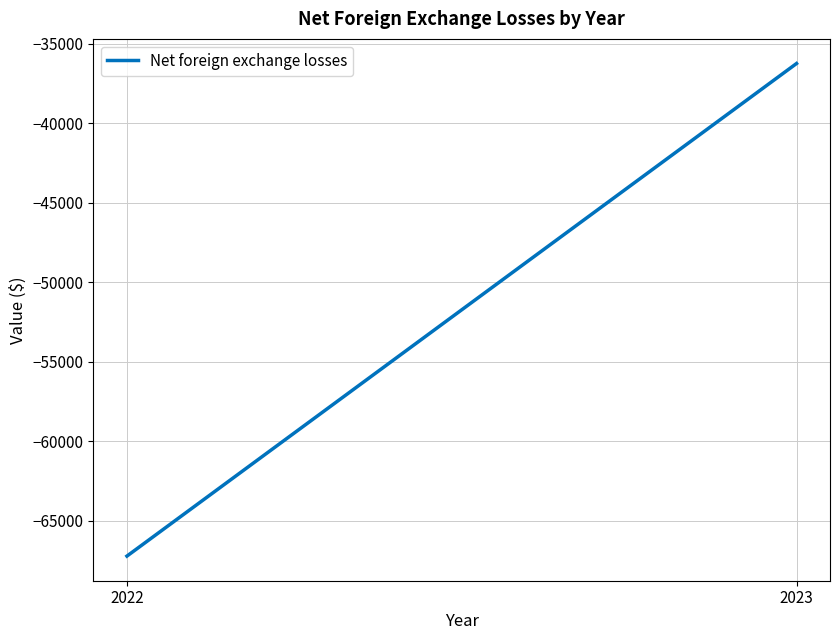

Reading right to left, what are all the values shown in this chart?

2022=-67214	2023=-36252